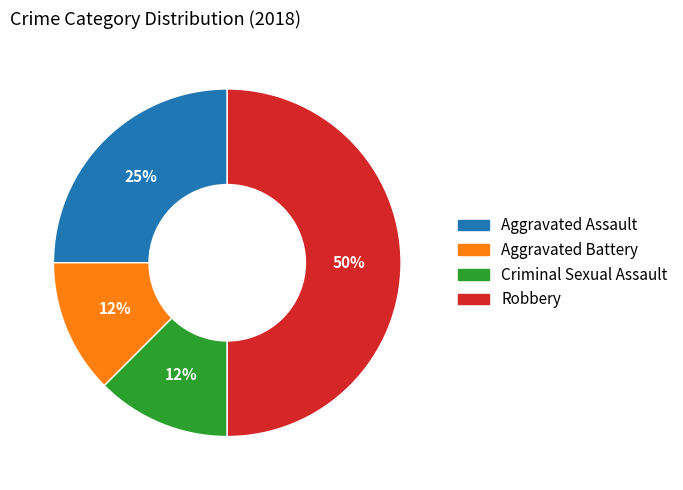

To the nearest percent, what portion does Aggravated Assault represent?

25%